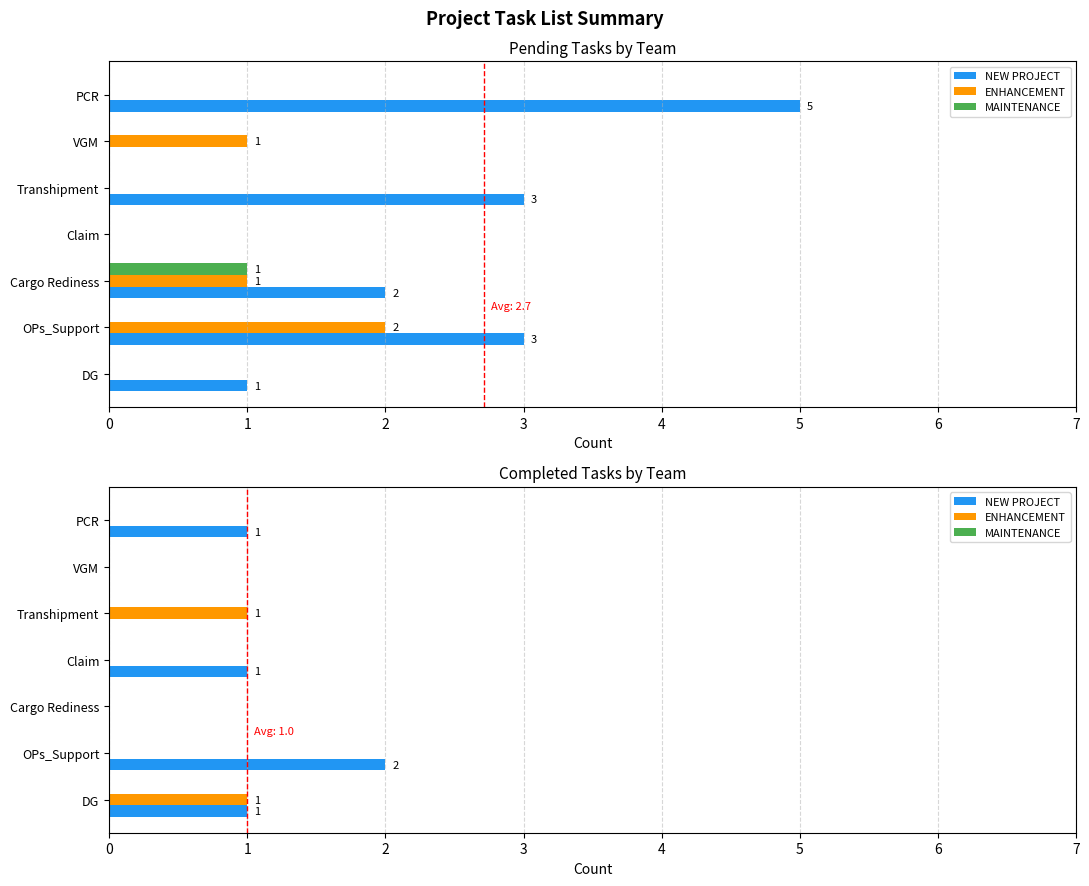

Rank the categories by ENHANCEMENT value from lowest to highest.

OPs_Support, Cargo Rediness, Claim, VGM, PCR, DG, Transhipment